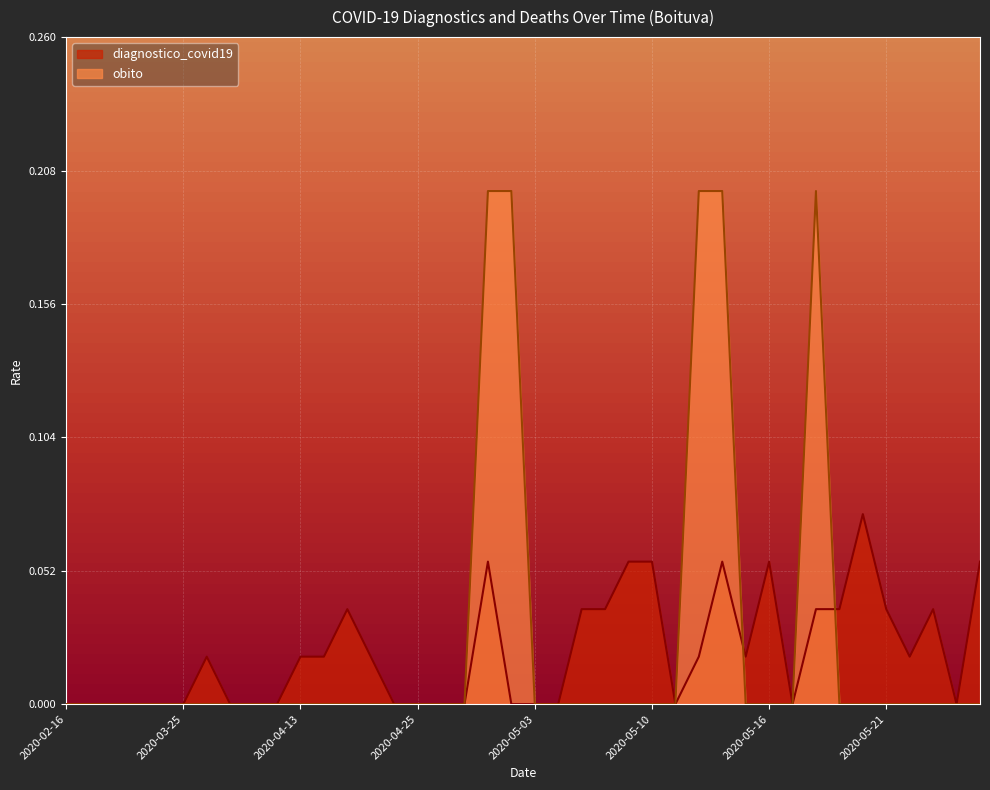

Reading left to right, list all the values displayed in this chart.

diagnostico_covid19: 2020-02-16=0.0	2020-03-17=0.0	2020-03-20=0.0	2020-03-21=0.0	2020-03-23=0.0	2020-03-25=0.0	2020-04-03=0.0	2020-04-05=0.0	2020-04-08=0.0	2020-04-11=0.0	2020-04-13=0.0	2020-04-15=0.0	2020-04-16=0.0	2020-04-20=0.0	2020-04-22=0.0	2020-04-25=0.0	2020-04-28=0.0	2020-04-29=0.0	2020-04-30=0.1	2020-05-02=0.0	2020-05-03=0.0	2020-05-04=0.0	2020-05-05=0.0	2020-05-08=0.0	2020-05-09=0.1	2020-05-10=0.1	2020-05-11=0.0	2020-05-13=0.0	2020-05-14=0.1	2020-05-15=0.0	2020-05-16=0.1	2020-05-17=0.0	2020-05-18=0.0	2020-05-19=0.0	2020-05-20=0.1	2020-05-21=0.0	2020-05-22=0.0	2020-05-23=0.0	2020-05-24=0.0	2020-05-25=0.1
obito: 2020-02-16=0.0	2020-03-17=0.0	2020-03-20=0.0	2020-03-21=0.0	2020-03-23=0.0	2020-03-25=0.0	2020-04-03=0.0	2020-04-05=0.0	2020-04-08=0.0	2020-04-11=0.0	2020-04-13=0.0	2020-04-15=0.0	2020-04-16=0.0	2020-04-20=0.0	2020-04-22=0.0	2020-04-25=0.0	2020-04-28=0.0	2020-04-29=0.0	2020-04-30=0.2	2020-05-02=0.2	2020-05-03=0.0	2020-05-04=0.0	2020-05-05=0.0	2020-05-08=0.0	2020-05-09=0.0	2020-05-10=0.0	2020-05-11=0.0	2020-05-13=0.2	2020-05-14=0.2	2020-05-15=0.0	2020-05-16=0.0	2020-05-17=0.0	2020-05-18=0.2	2020-05-19=0.0	2020-05-20=0.0	2020-05-21=0.0	2020-05-22=0.0	2020-05-23=0.0	2020-05-24=0.0	2020-05-25=0.0